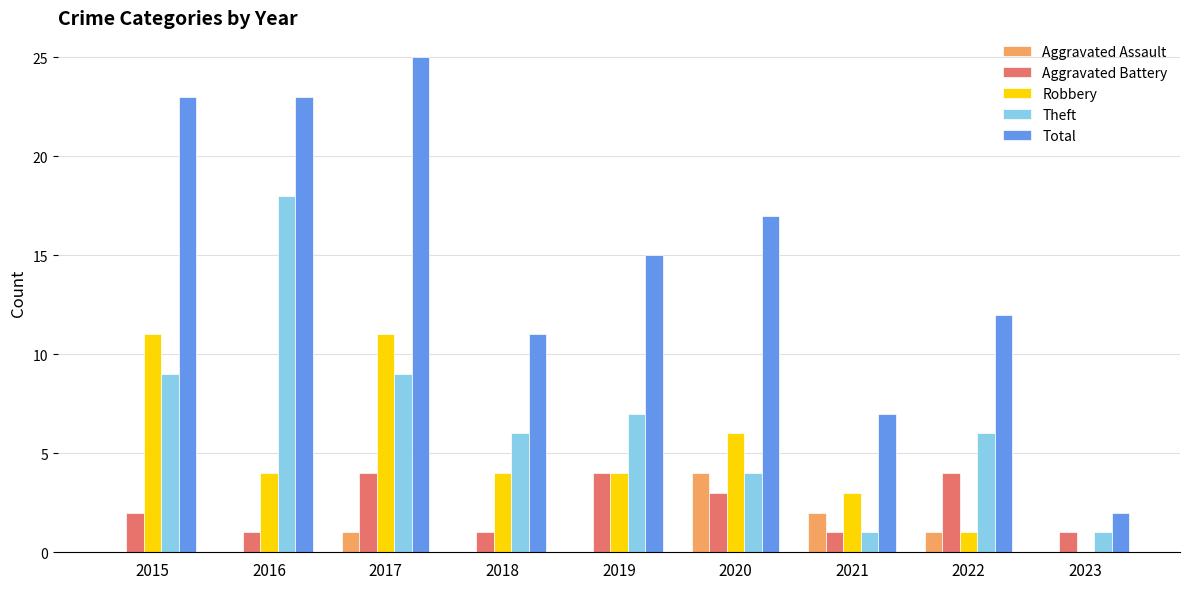

Which category has the highest value in the Total series?

2017